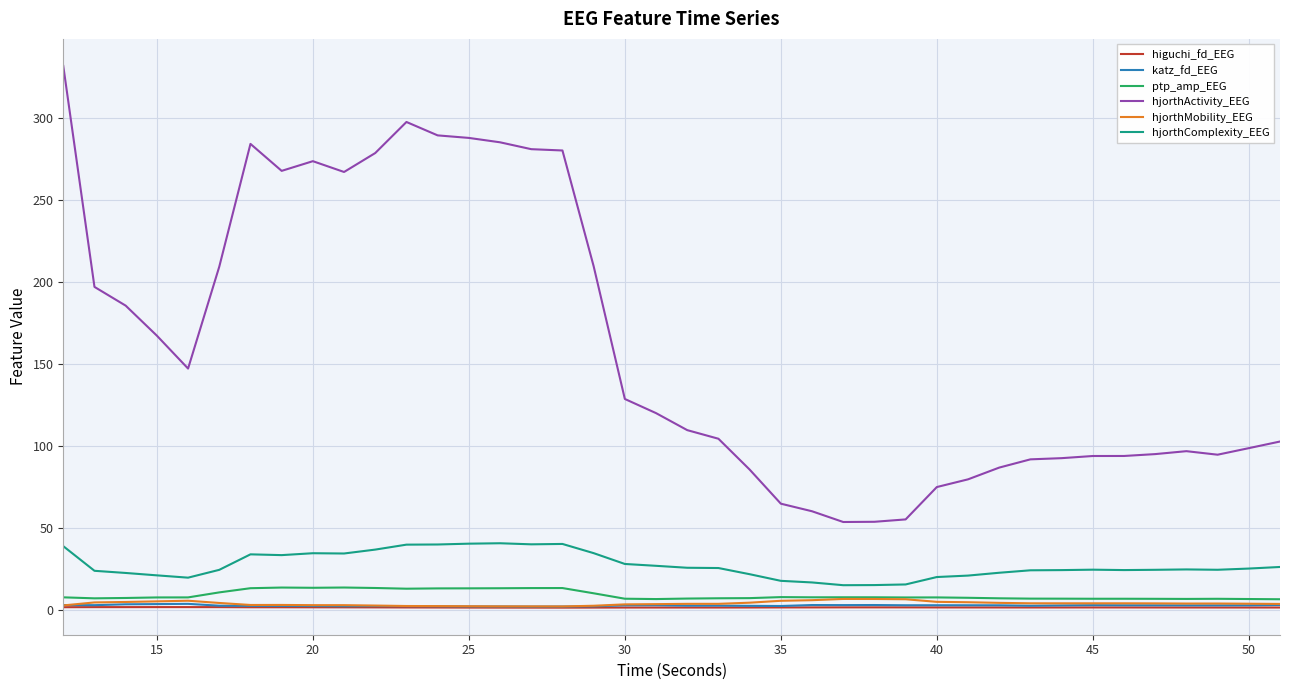

What is the greatest value displayed?

331.8